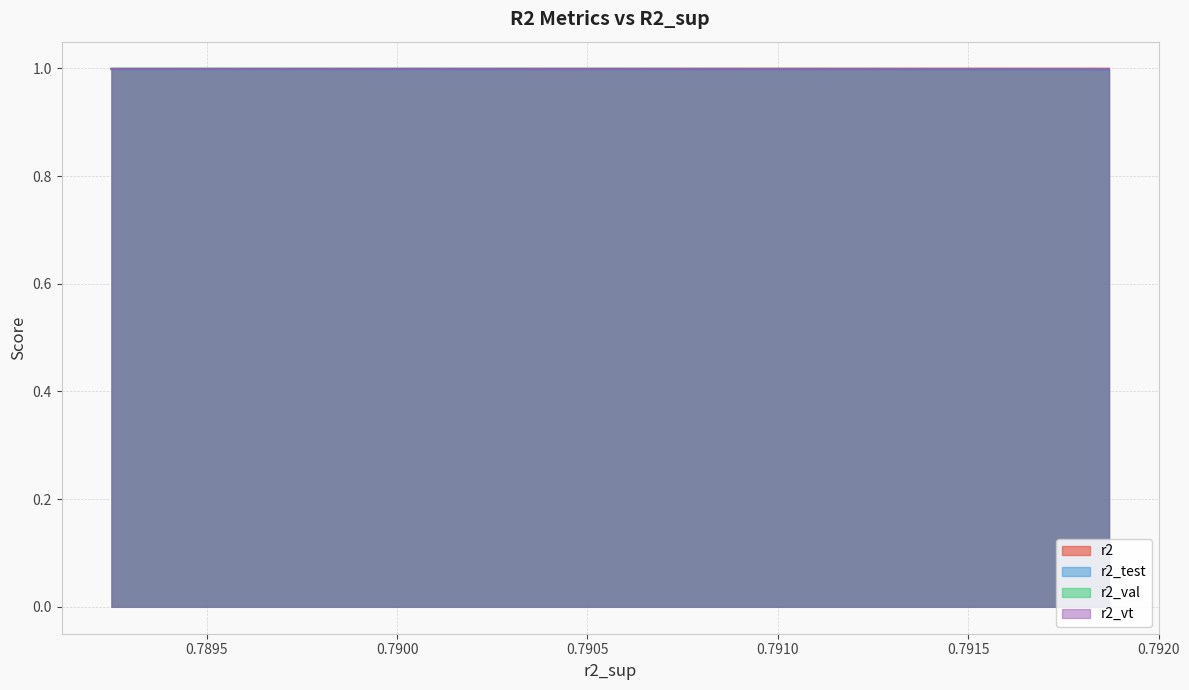

What is the value of the r2_vt point at the 5th from the left?

1.0